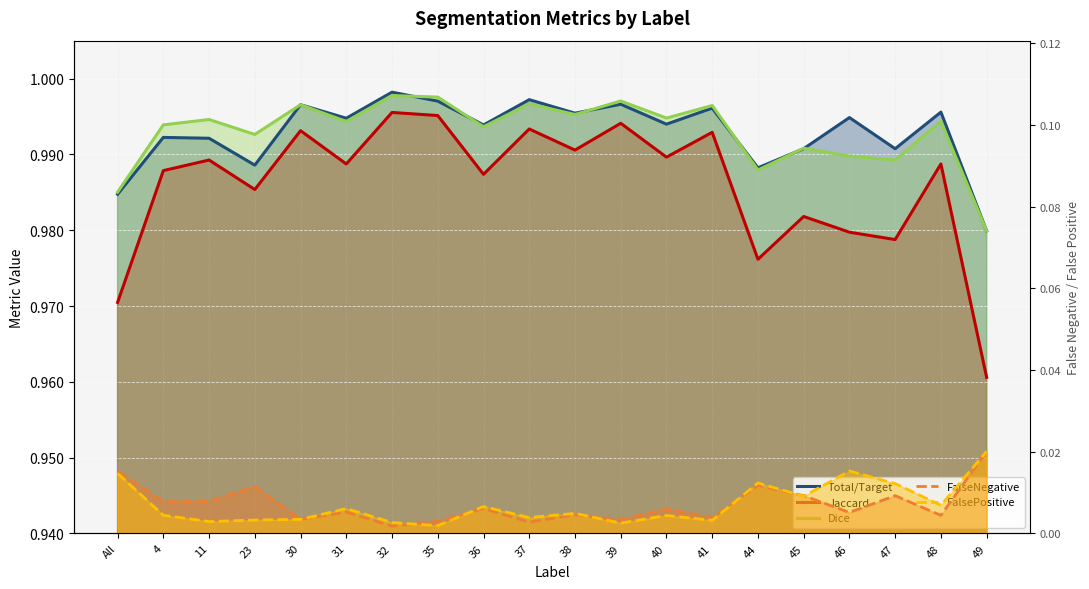

What is the average value of the Jaccard series?

1.0